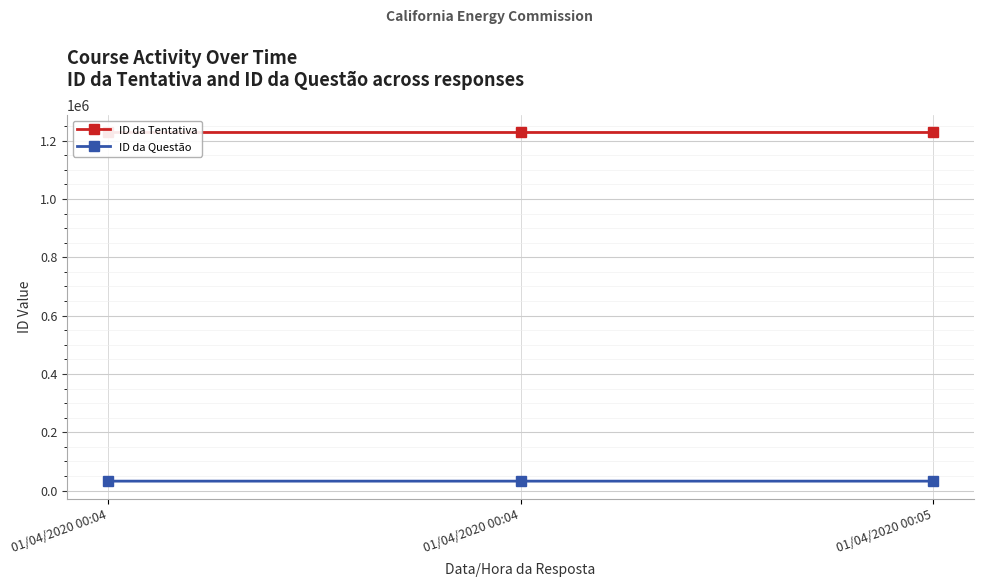

At 01/04/2020 00:05, list the series in order from smallest to largest.

ID da Questão, ID da Tentativa